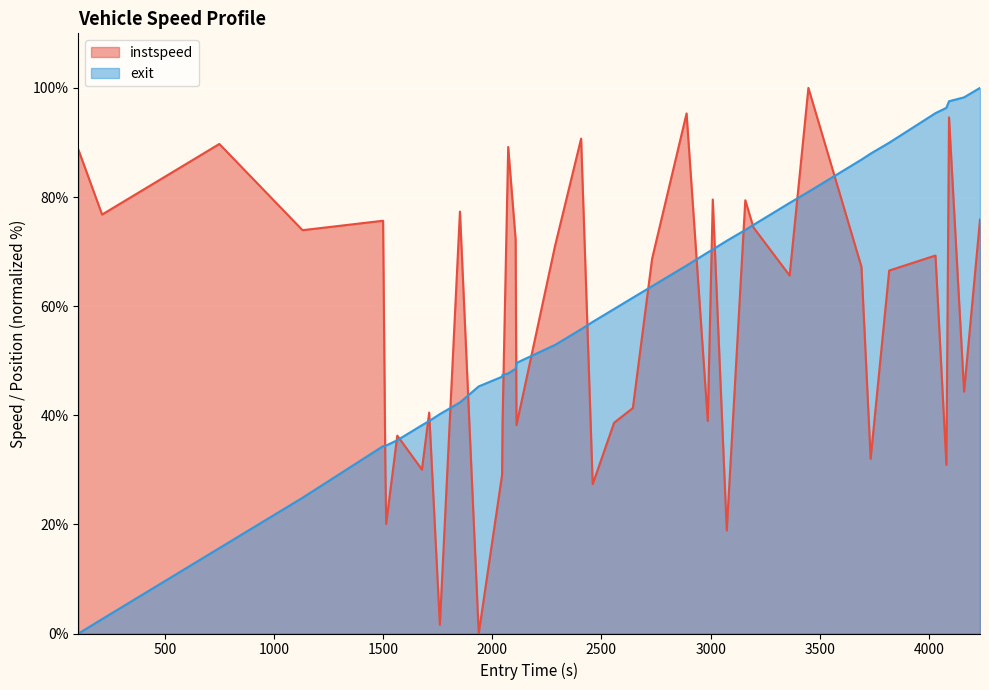

How many lines are shown in the chart?

2